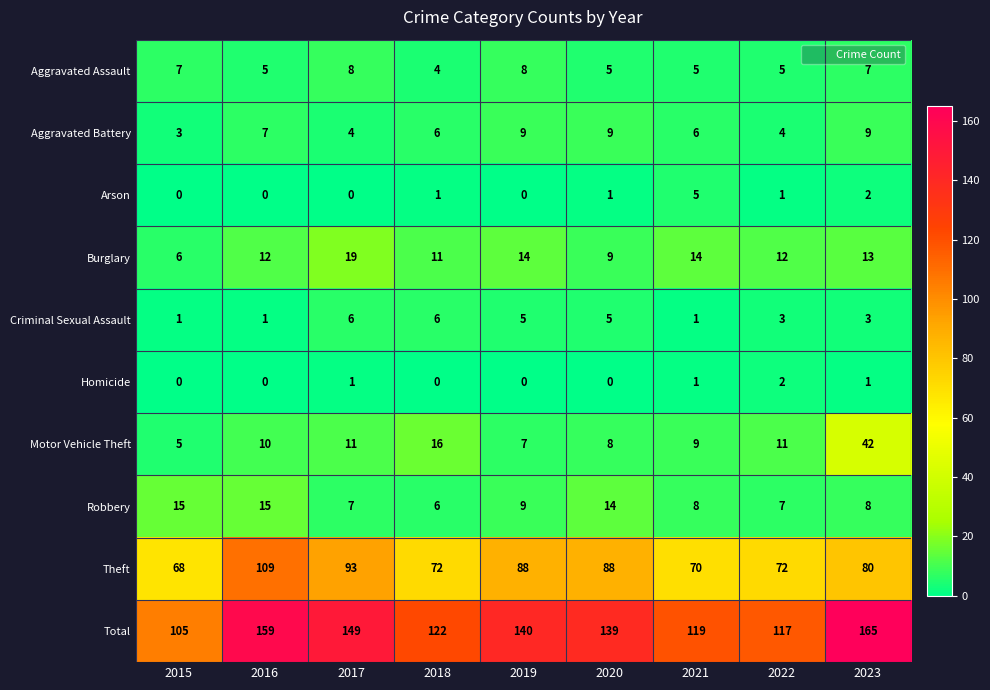

What is the maximum value shown in the chart?

165